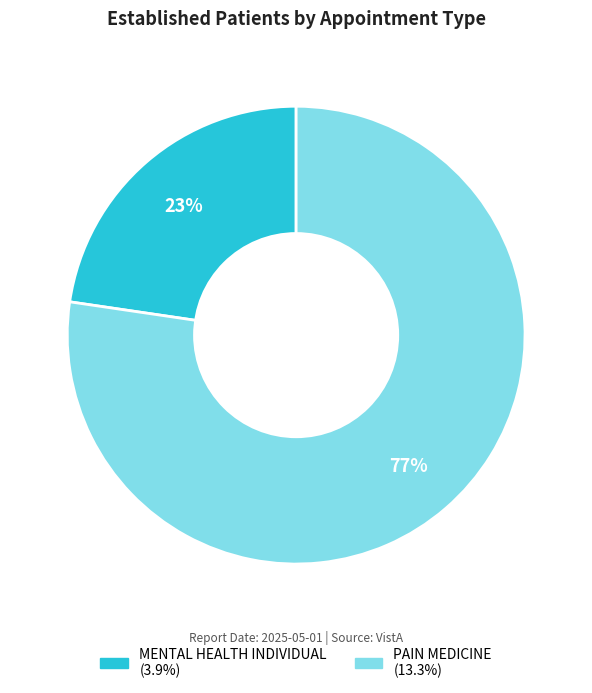

Rank the categories by value from lowest to highest.

MENTAL HEALTH INDIVIDUAL, PAIN MEDICINE